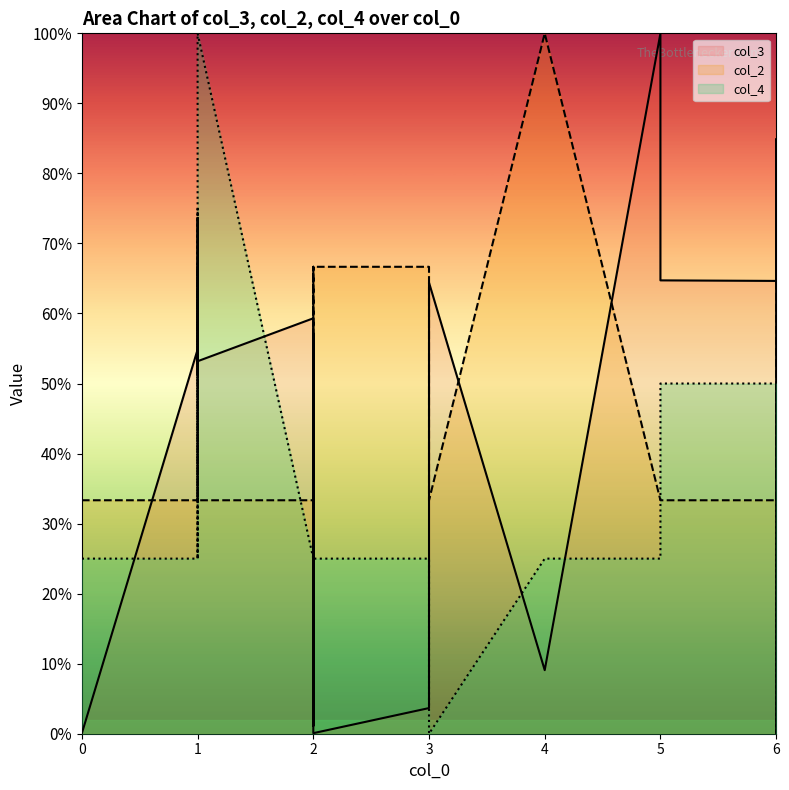

What is the total value across all series at 3?

95.3